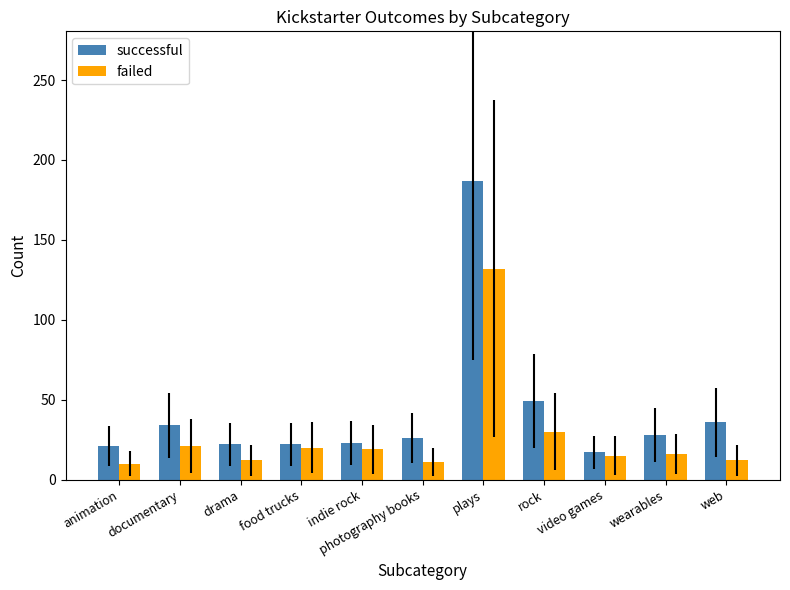

At how many categories does at least one series exceed 184?

1